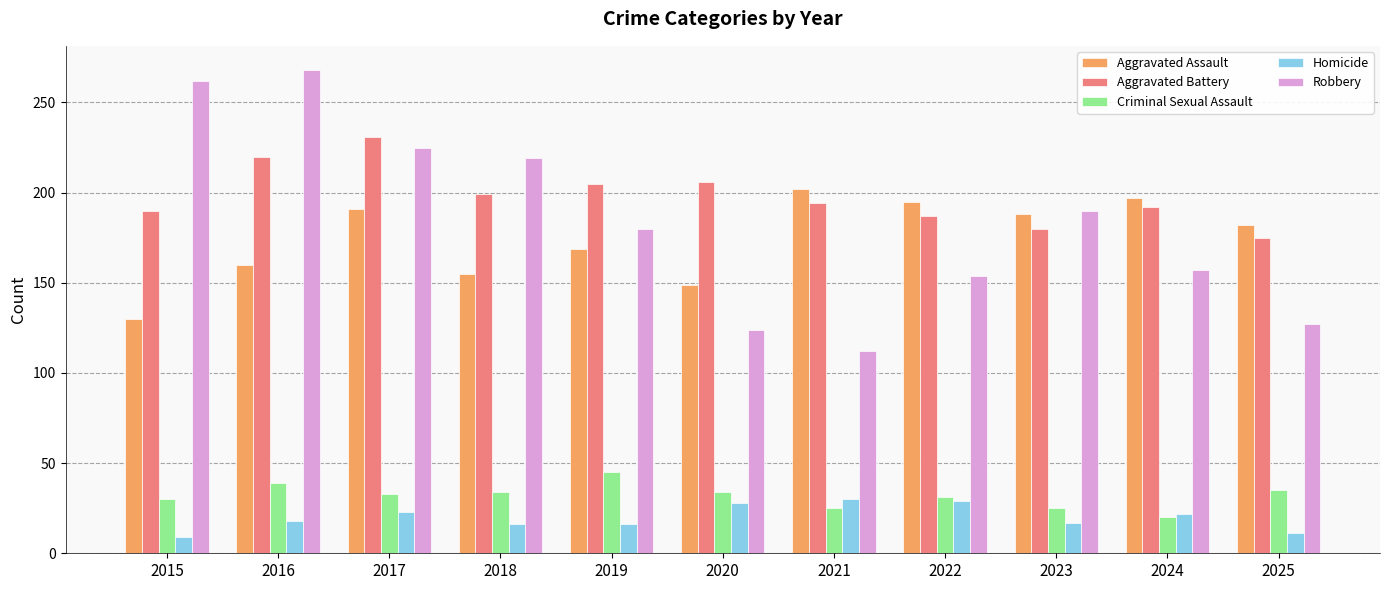

What is the maximum value for Criminal Sexual Assault?

45